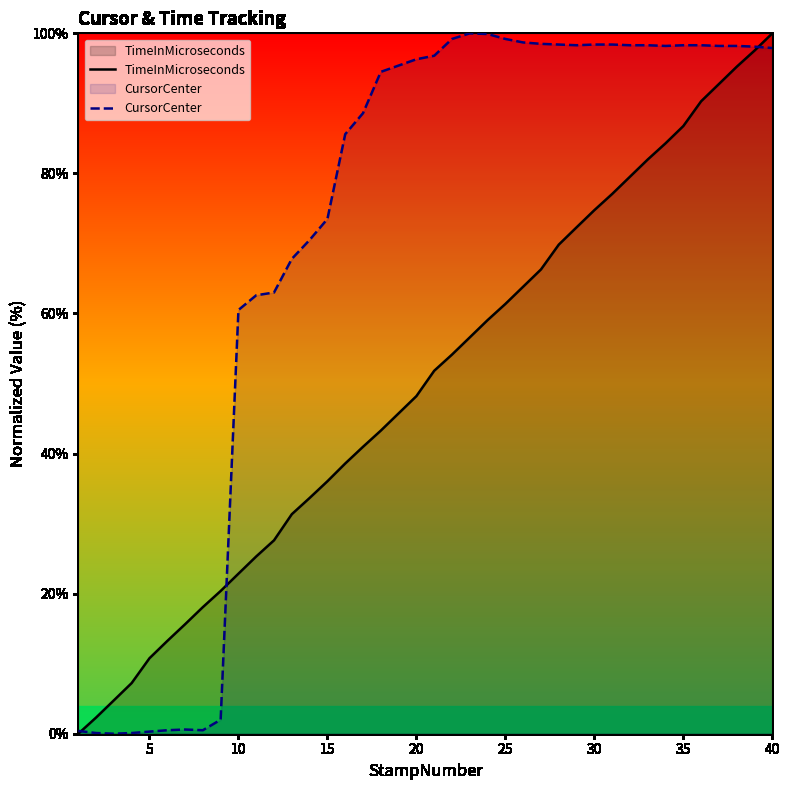

What is the value of the TimeInMicroseconds point at the 38th from the left?

95.2